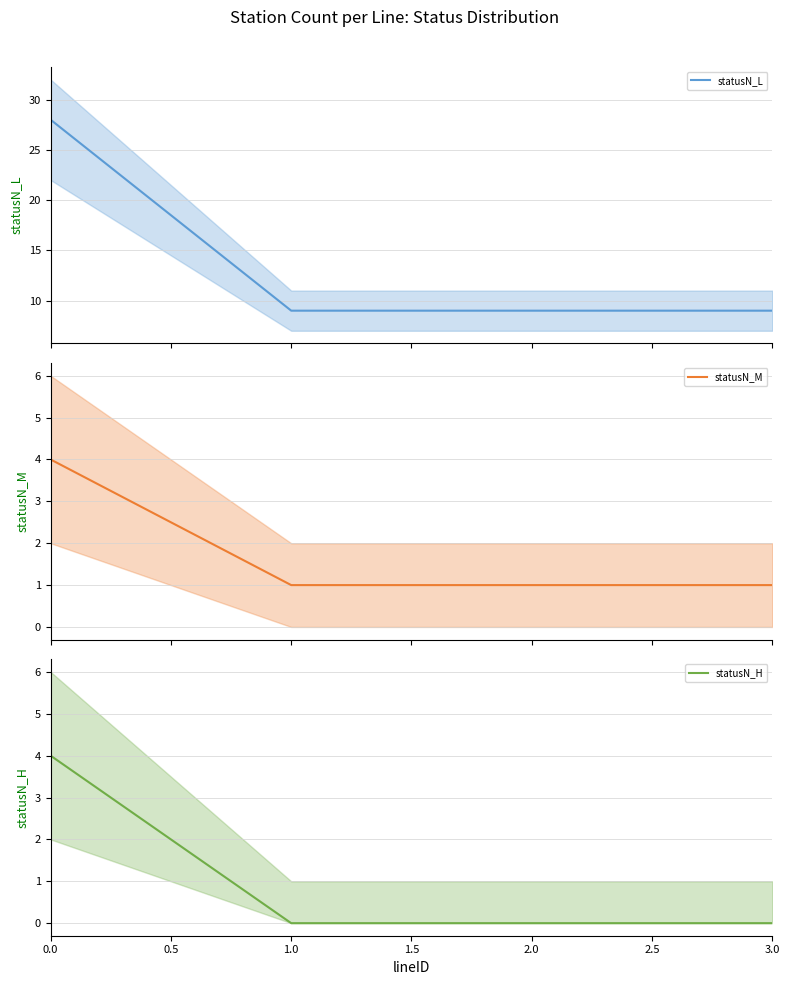

Is it true that statusN_M mean equals 0 at 1.0?

False